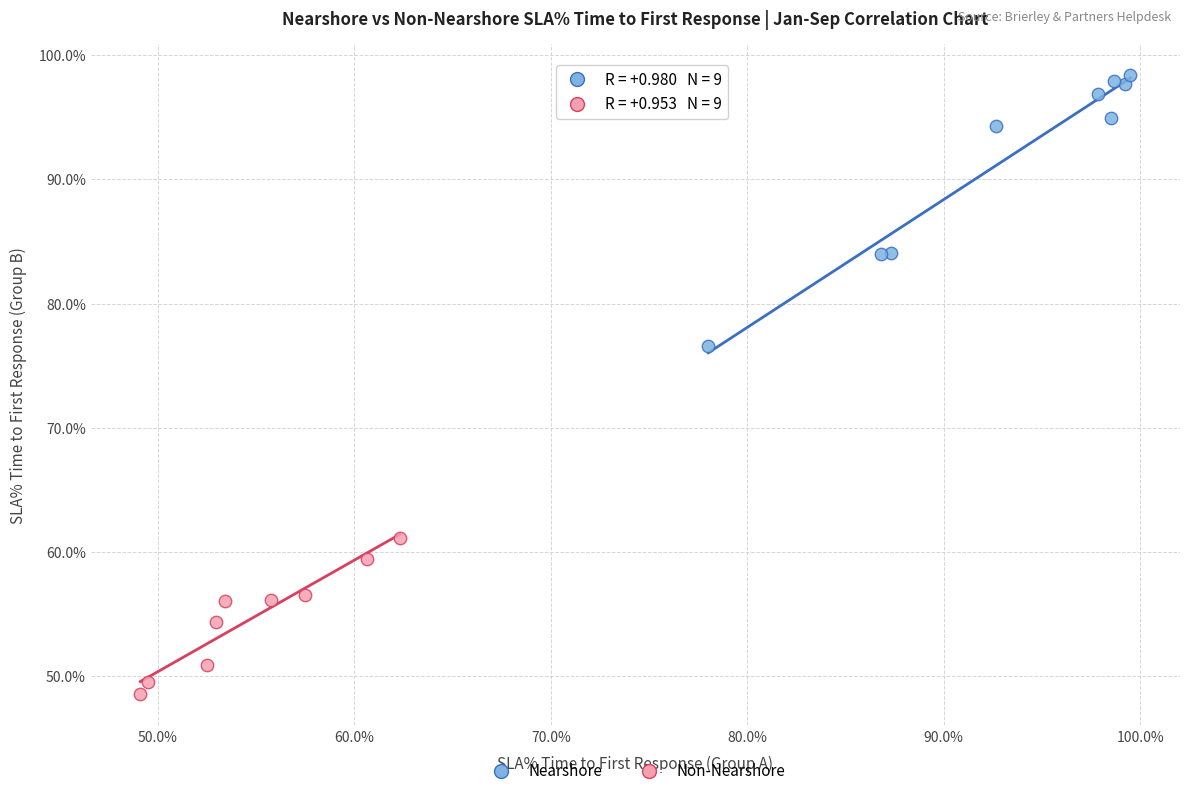

What are all the series names shown in the legend?

Nearshore, Non-Nearshore